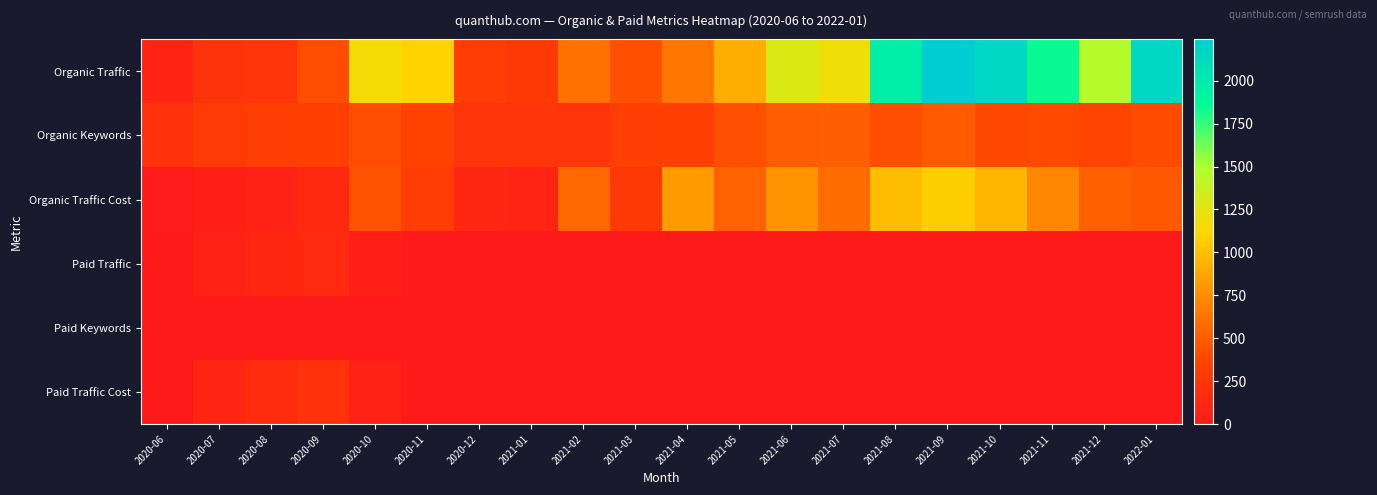

What is the total value across all series at 2021-07?

2291